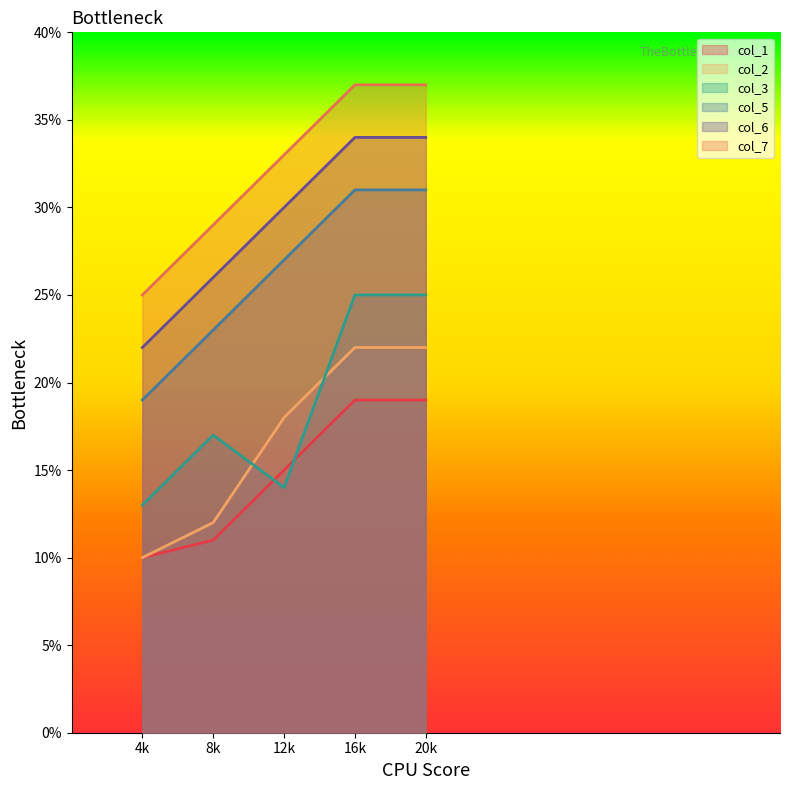

How many lines are shown in the chart?

6